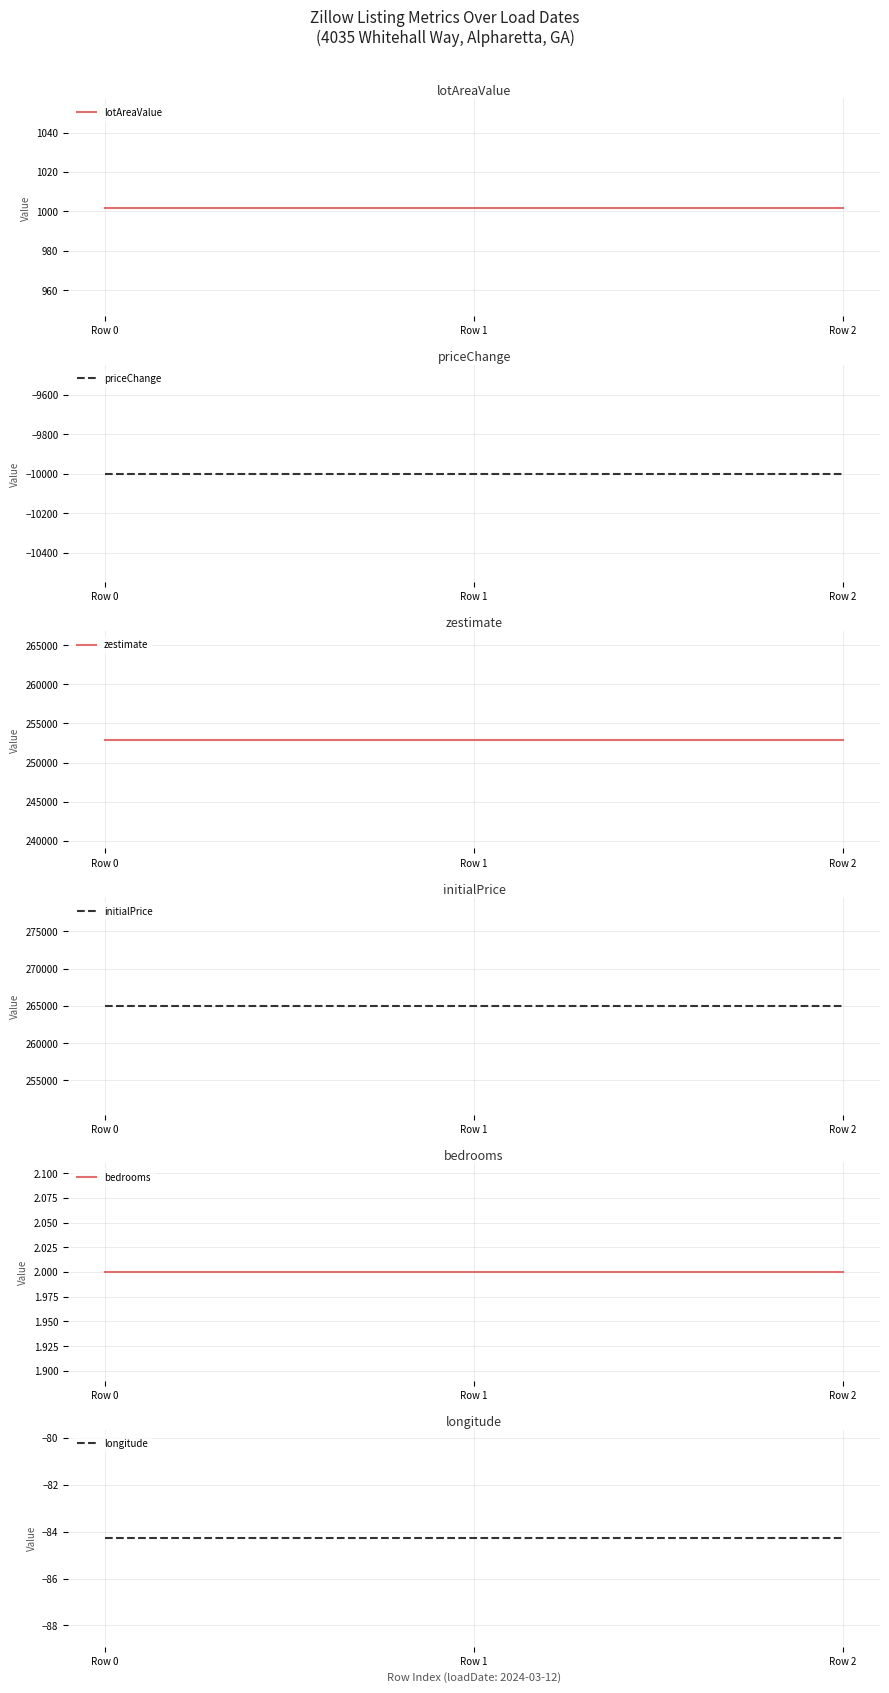

What is the greatest value displayed?

265000.0